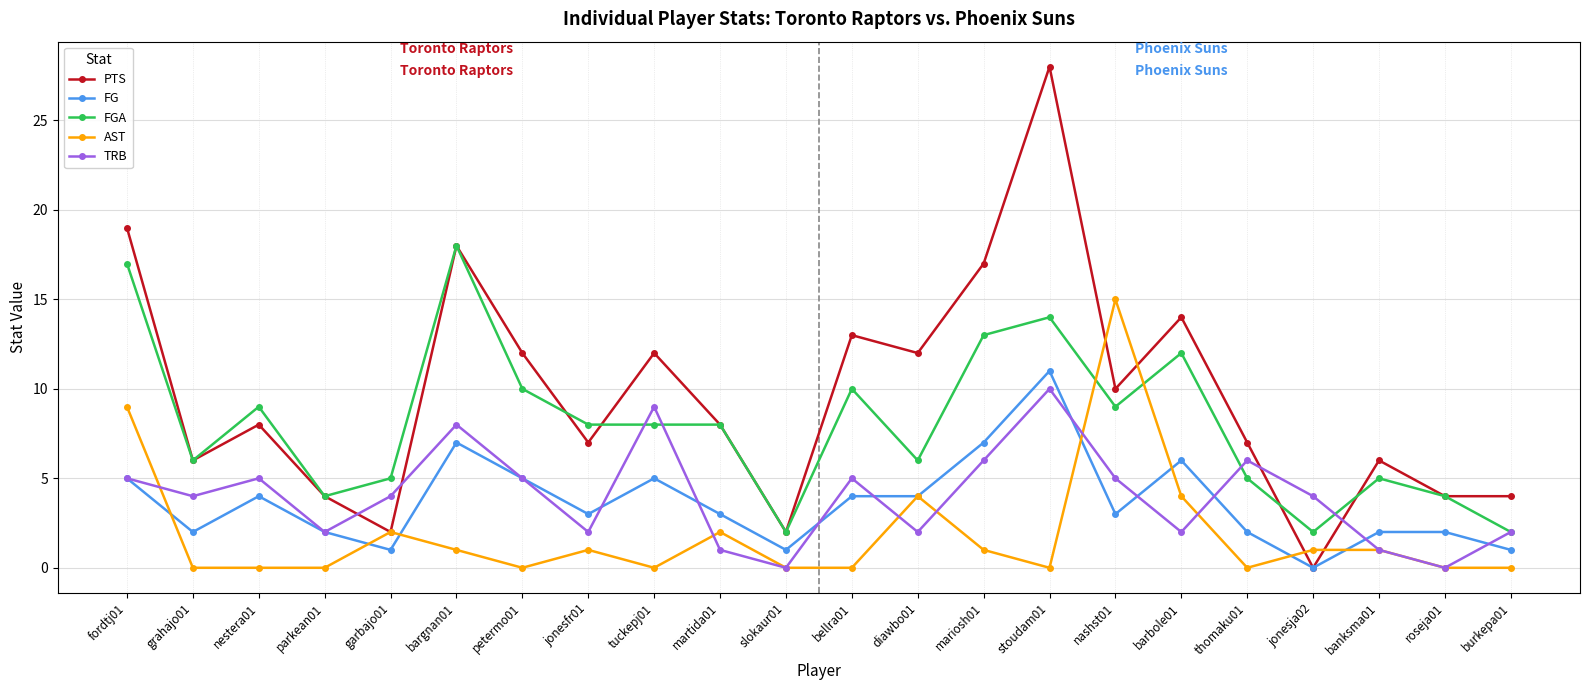

Which series has the widest spread of values?

PTS